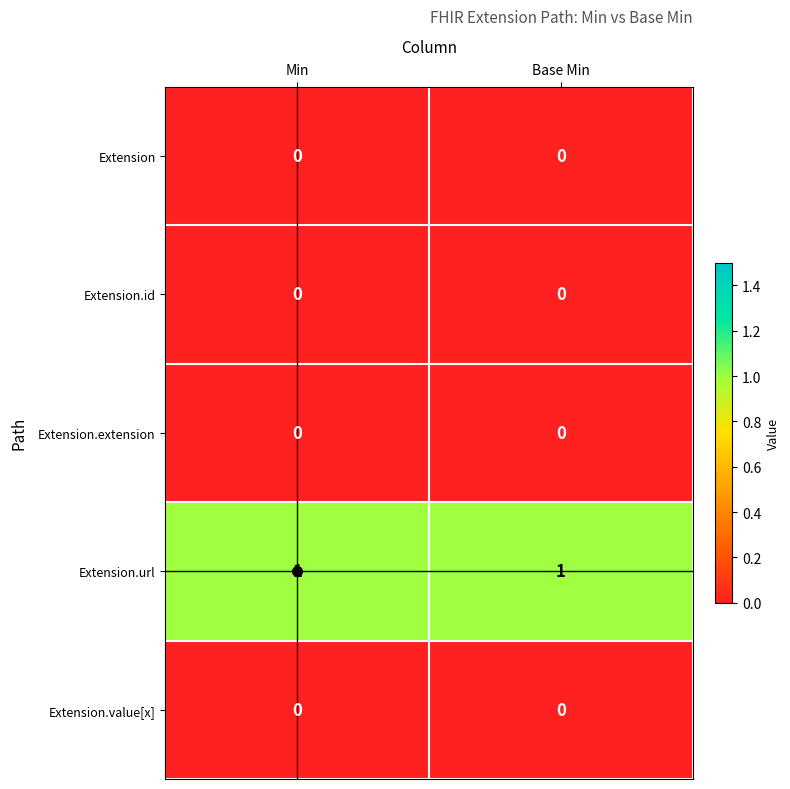

What is the spread (max minus min) of values at Min?

1